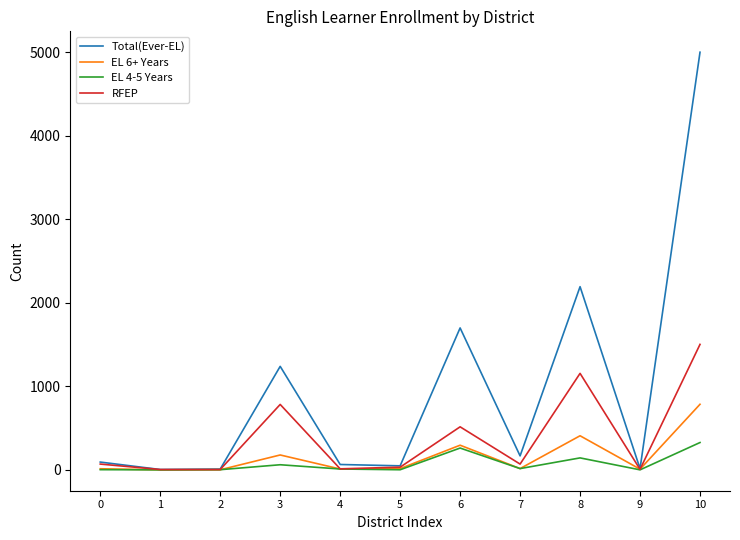

How many lines are shown in the chart?

4